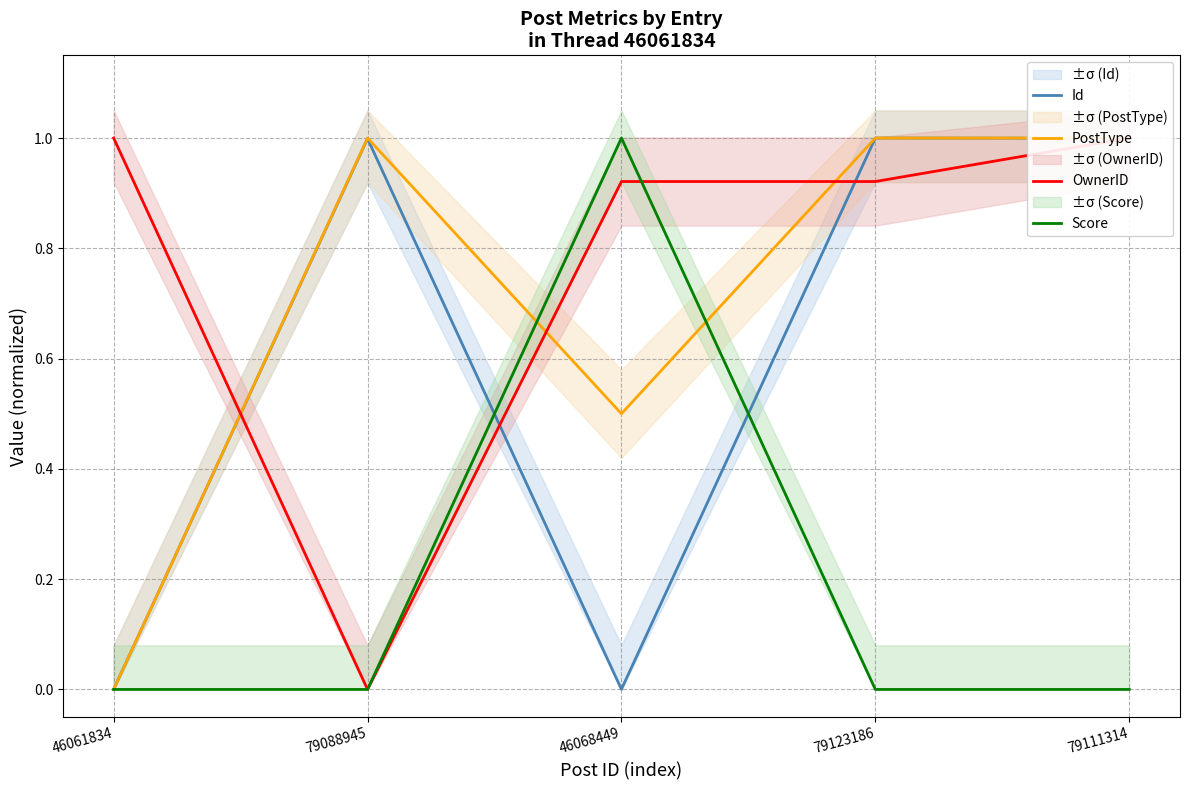

Is it true that OwnerID equals 1.6 at 46061834?

False